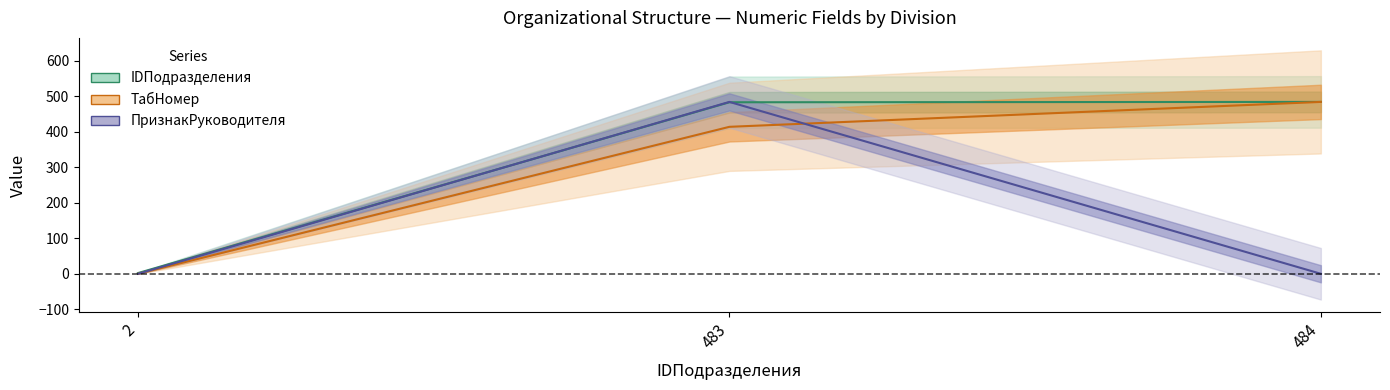

Where does the ТабНомер series first go above 413?

483